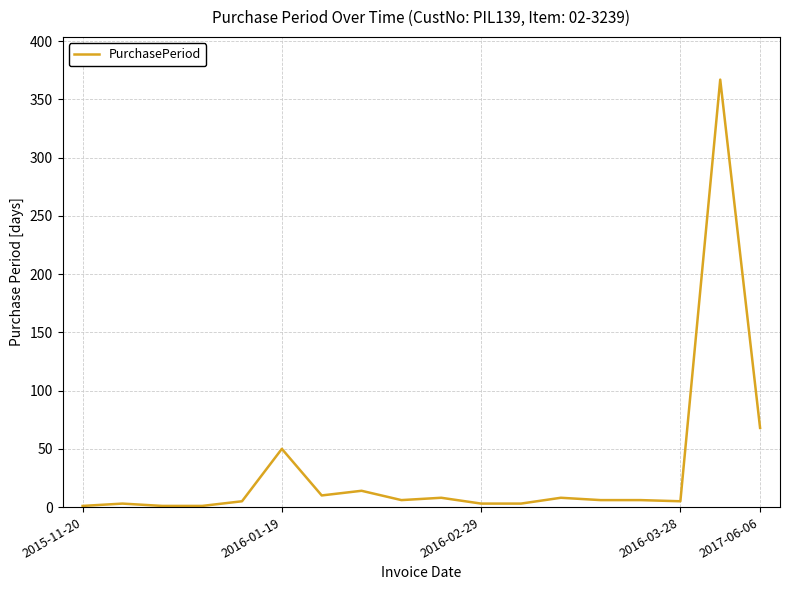

Does the chart display data point markers on the line(s)?

No